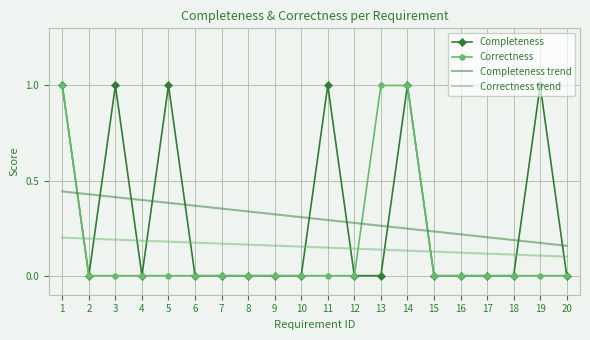

At which category is the sum across all series the highest?

1